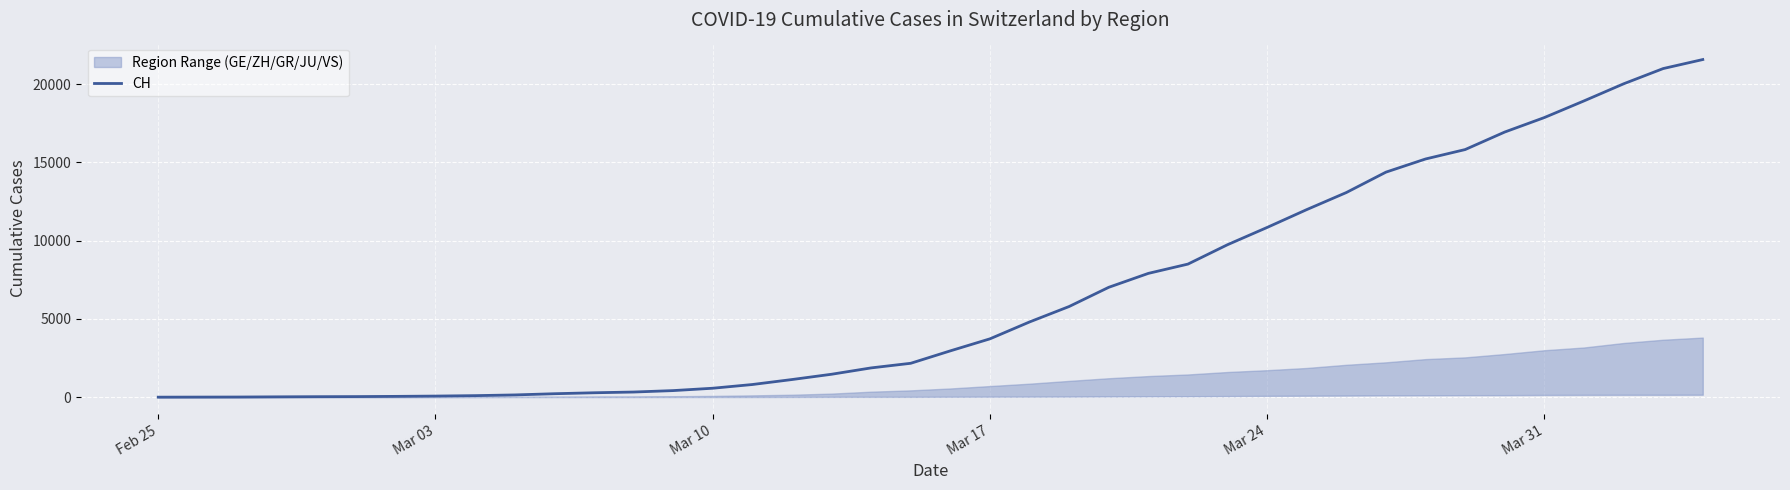

What is the maximum value for CH?

21574